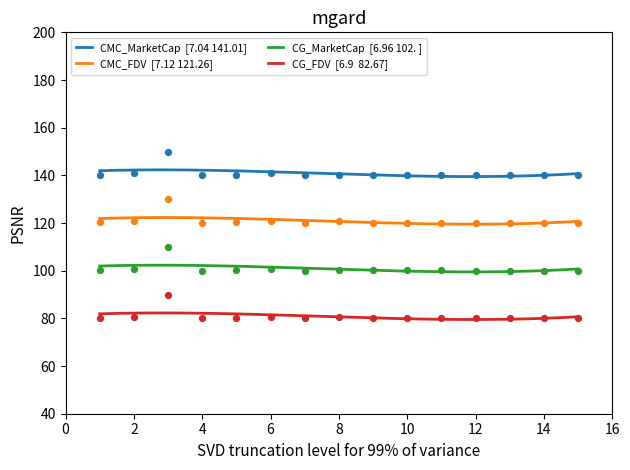

At how many categories does at least one series exceed 106?

15